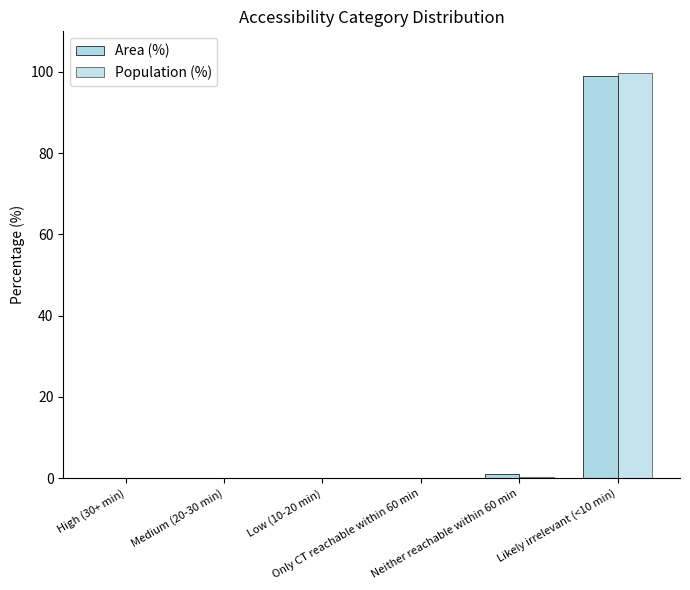

Are the bars horizontal?

No